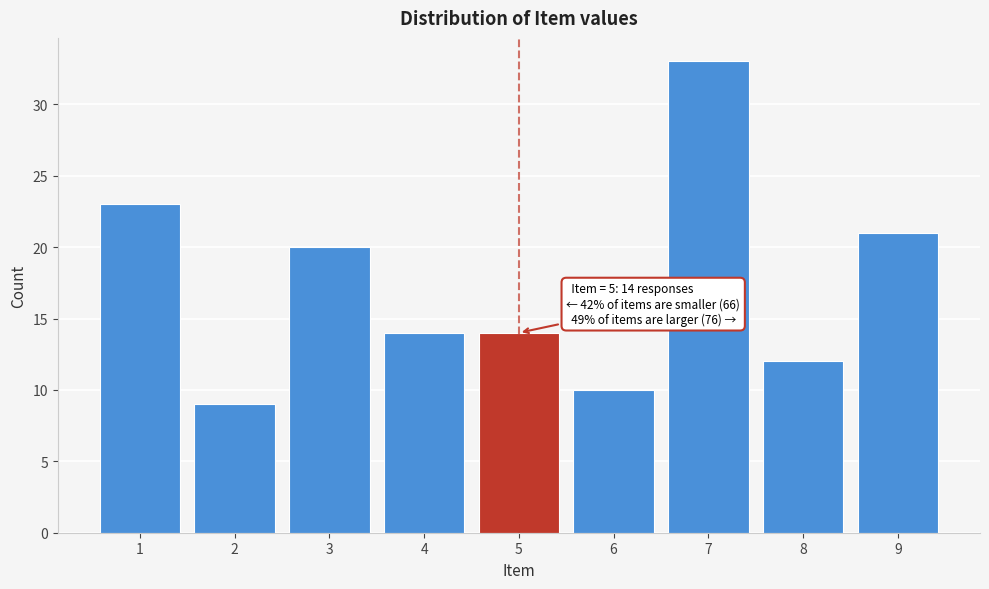

Reading left to right, list all the values displayed in this chart.

23	9	20	14	14	10	33	12	21